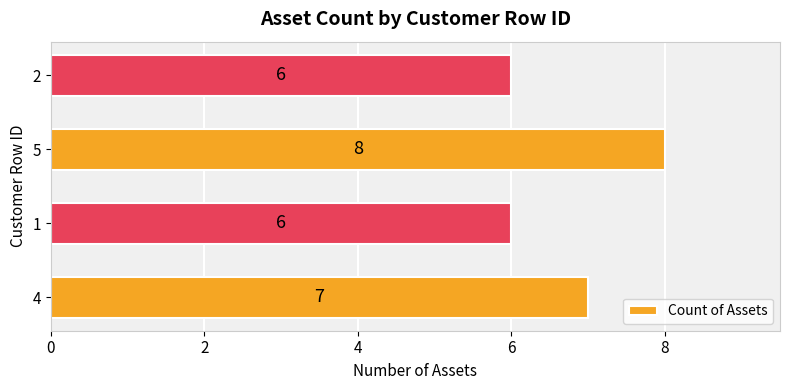

Reading bottom to top, extract all data points from this chart.

7	6	8	6